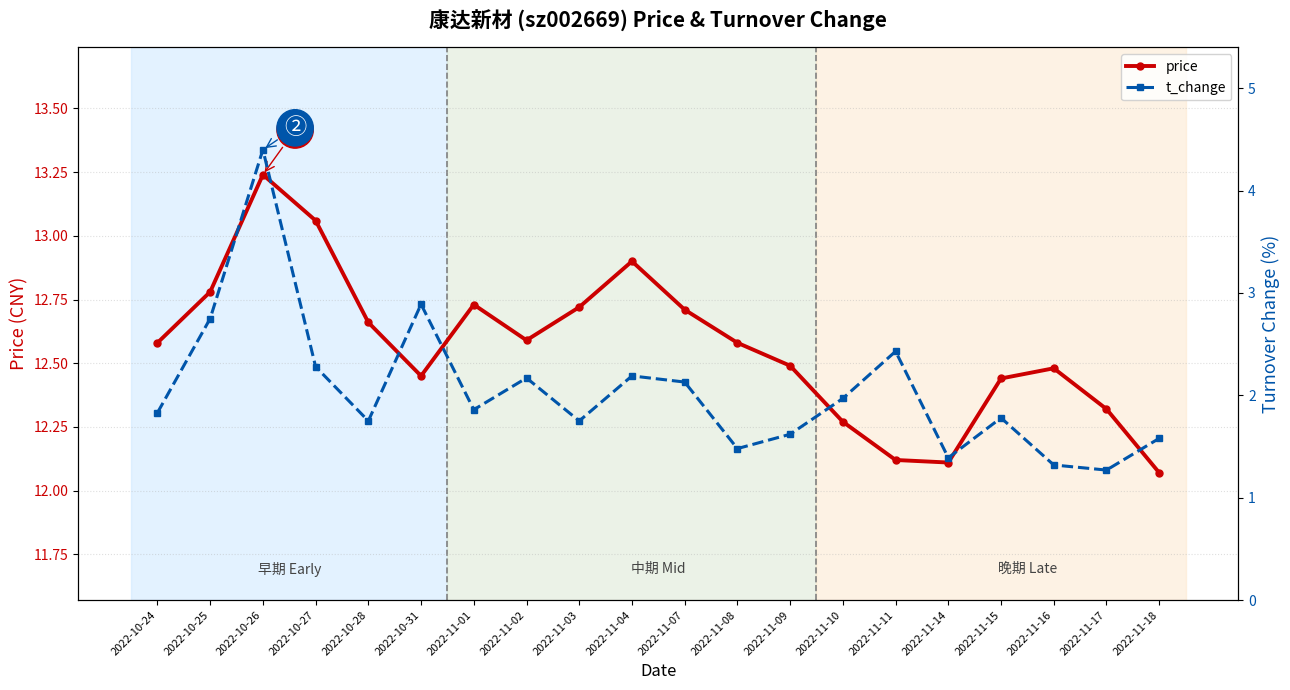

Is the value of t_change at 2022-11-18 greater than the value of price at 2022-11-08?

No